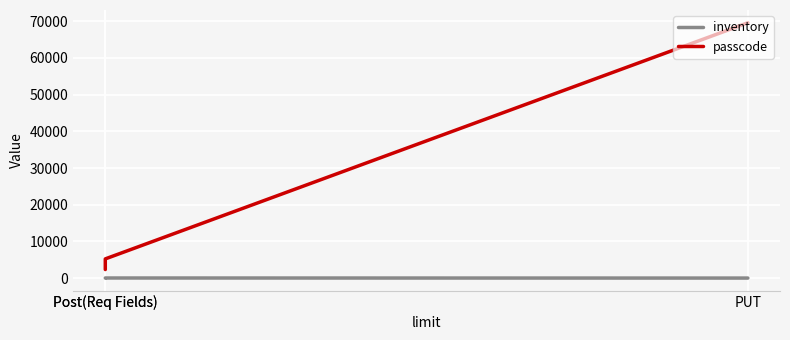

Is it true that passcode equals 2345 at Post(Req Fields)?

True